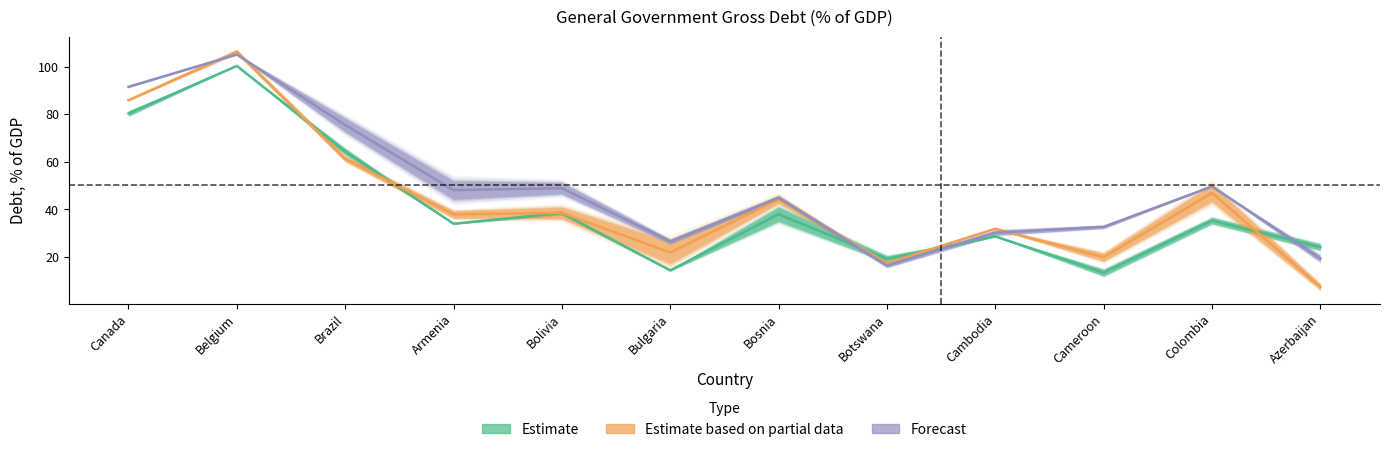

Rank the categories by 2009 value from lowest to highest.

Cameroon, Bulgaria, Botswana, Azerbaijan, Cambodia, Armenia, Colombia, Bosnia, Bolivia, Brazil, Canada, Belgium